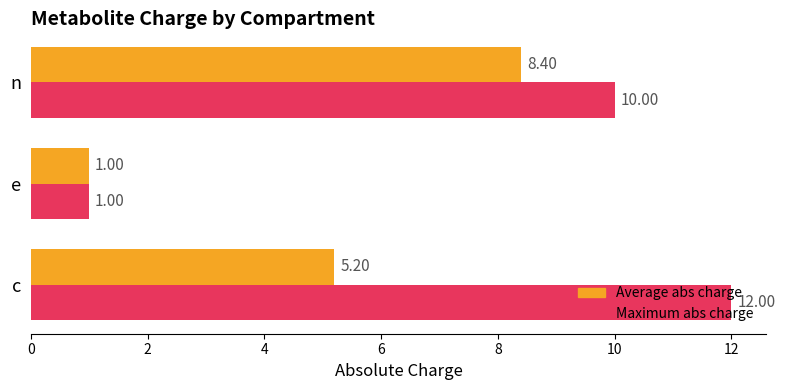

Between e and n, which series saw the biggest shift?

Maximum abs charge